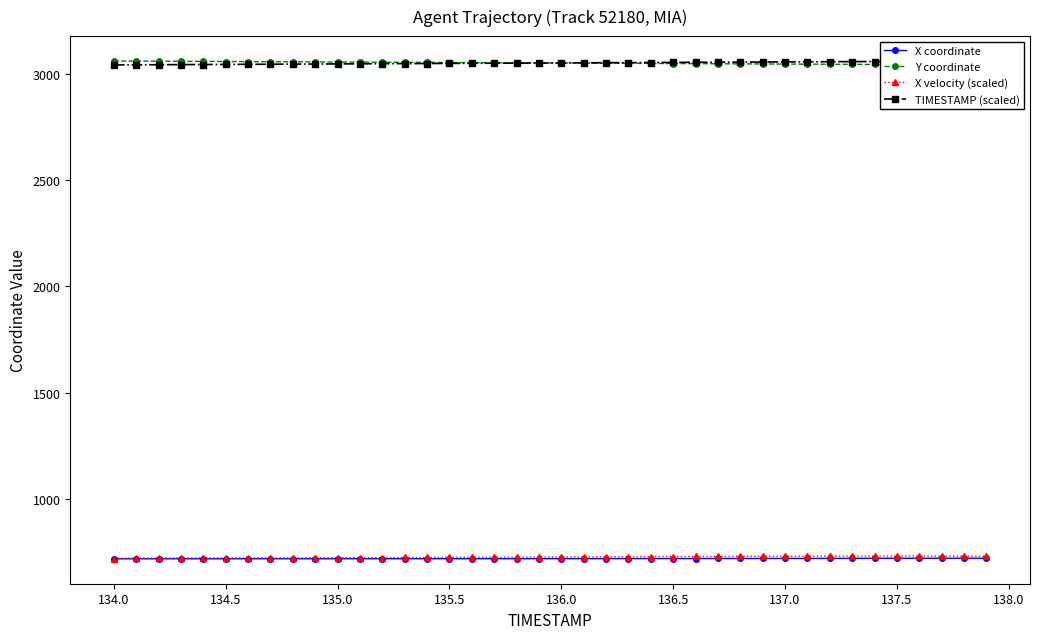

How many data points in X coordinate are above 717?

22